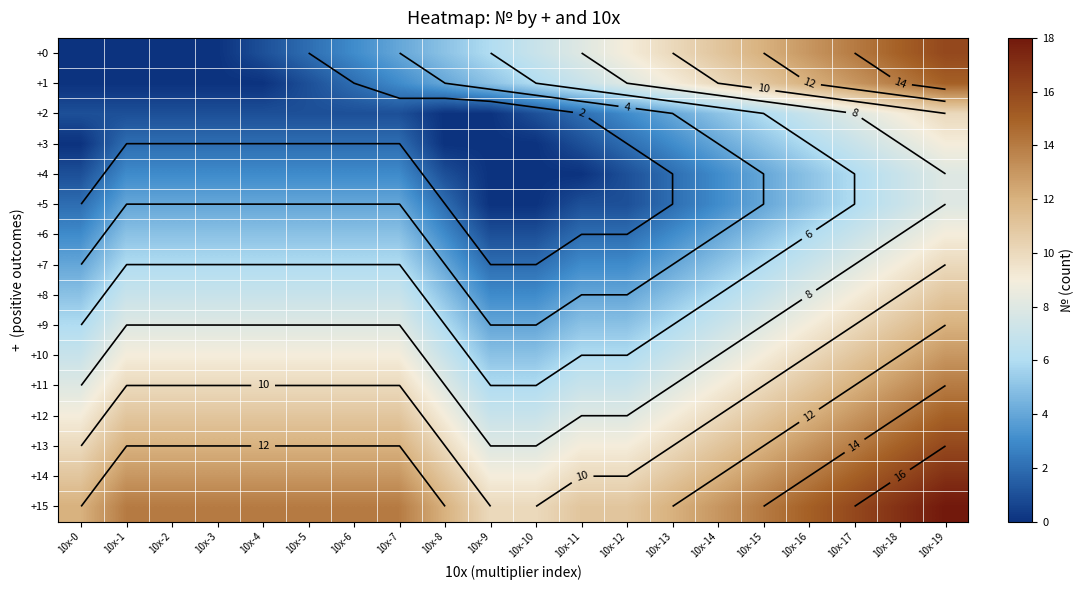

At which label does +8 reach its minimum?

10x-9